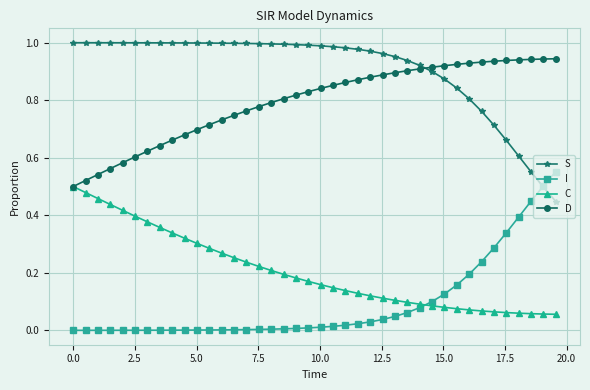

How many times do S and D cross each other?

1